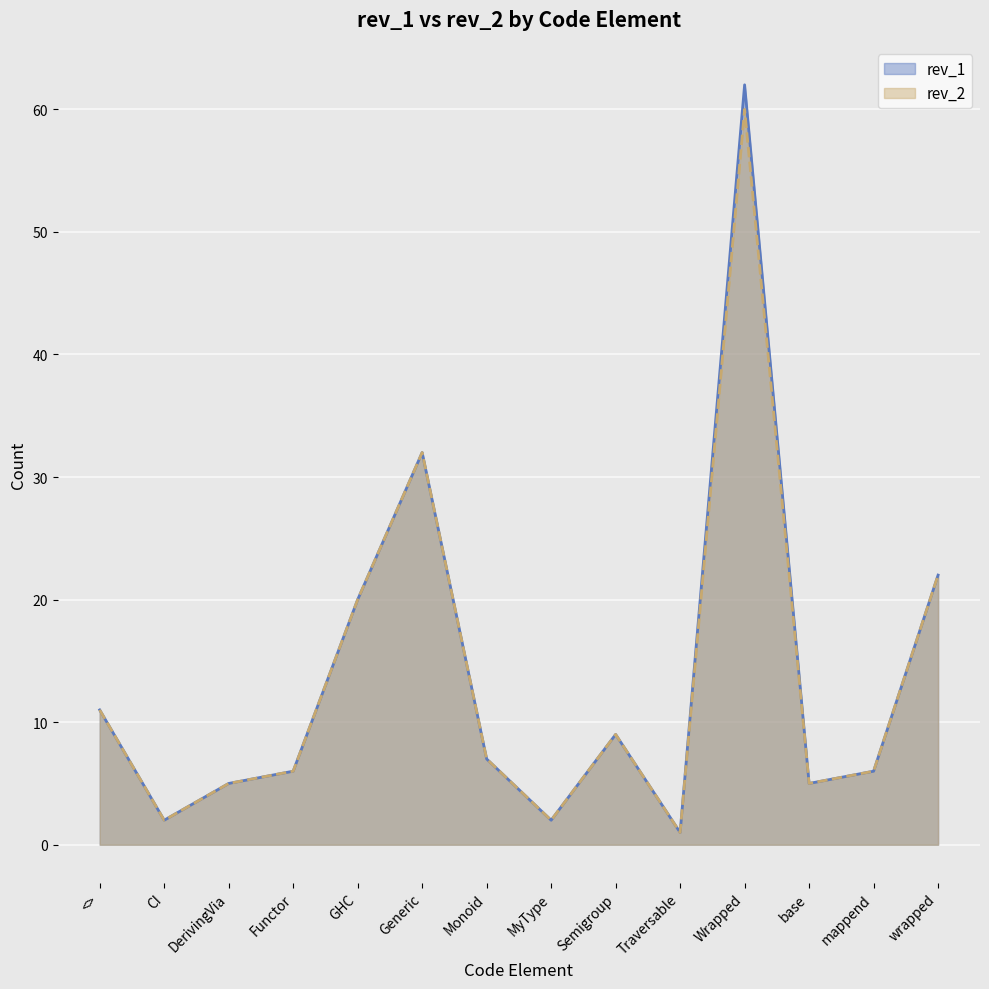

Reading left to right, what are all the values shown in this chart?

rev_1: 11	2	5	6	20	32	7	2	9	1	62	5	6	22
rev_2: 11	2	5	6	20	32	7	2	9	1	60	5	6	22